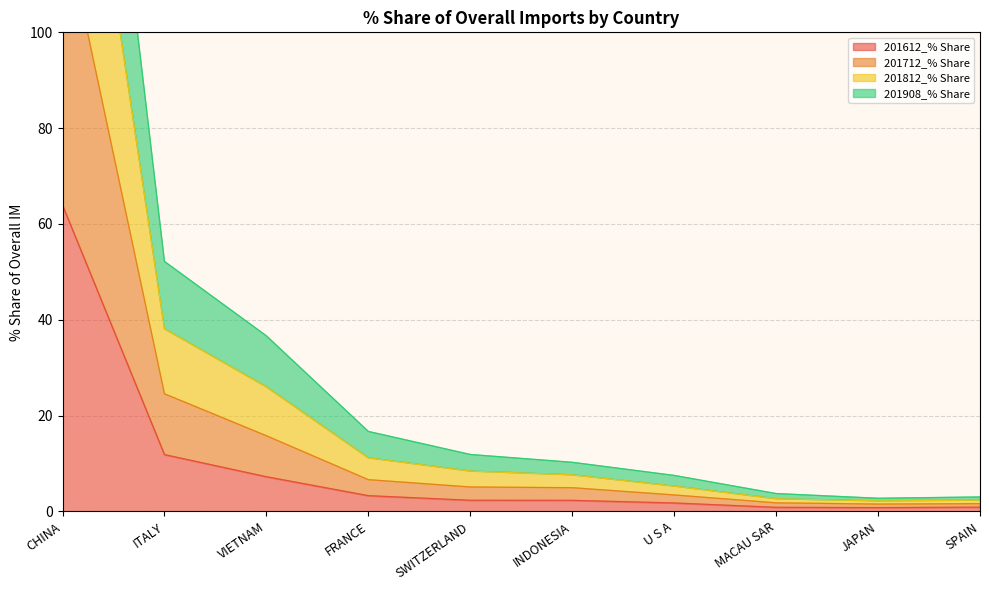

In 201812_% Share, how many points are lower than both neighbors (excluding endpoints)?

1